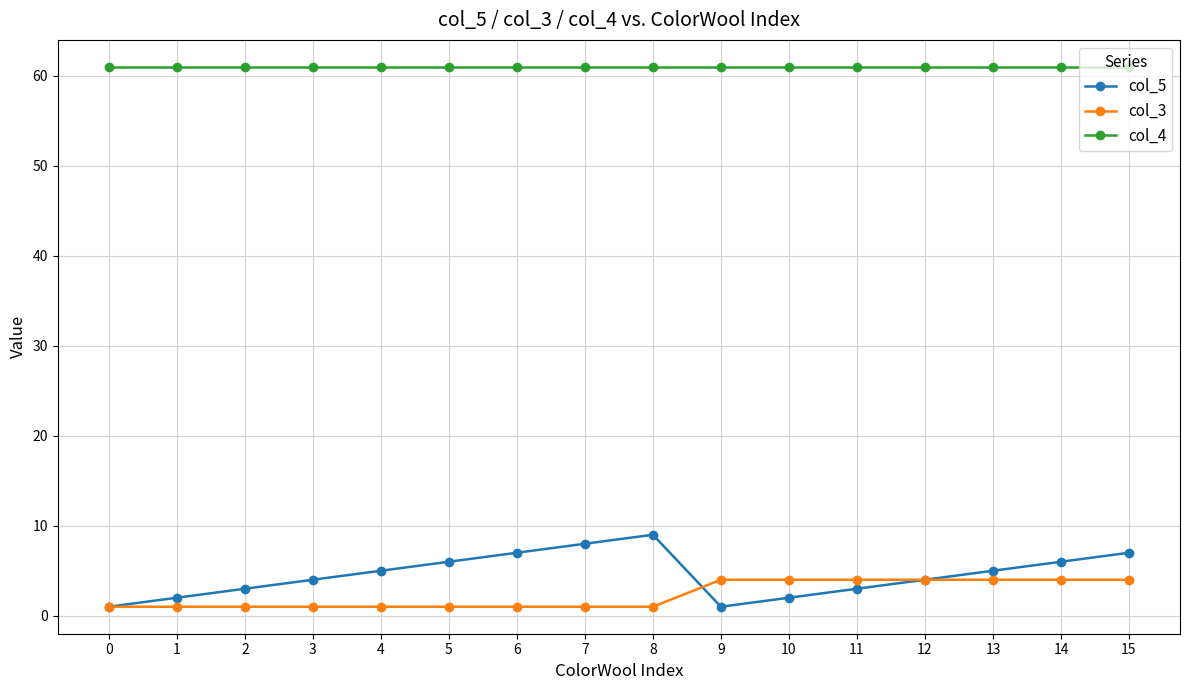

True or false: col_5 has a value of 7 at 4.

False